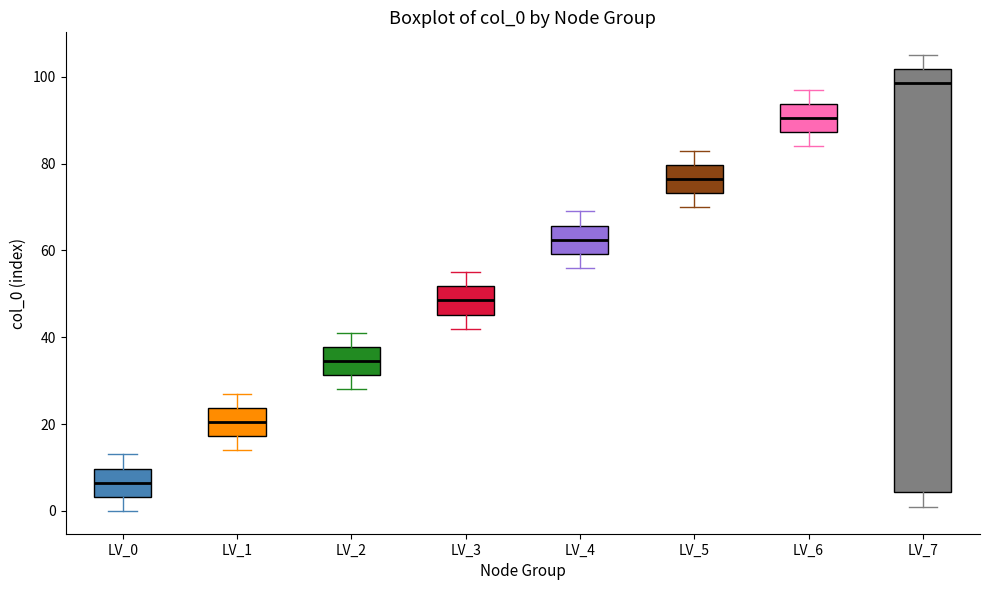

Comparing the boxes themselves (not the whiskers), which one is the tallest?

LV_7